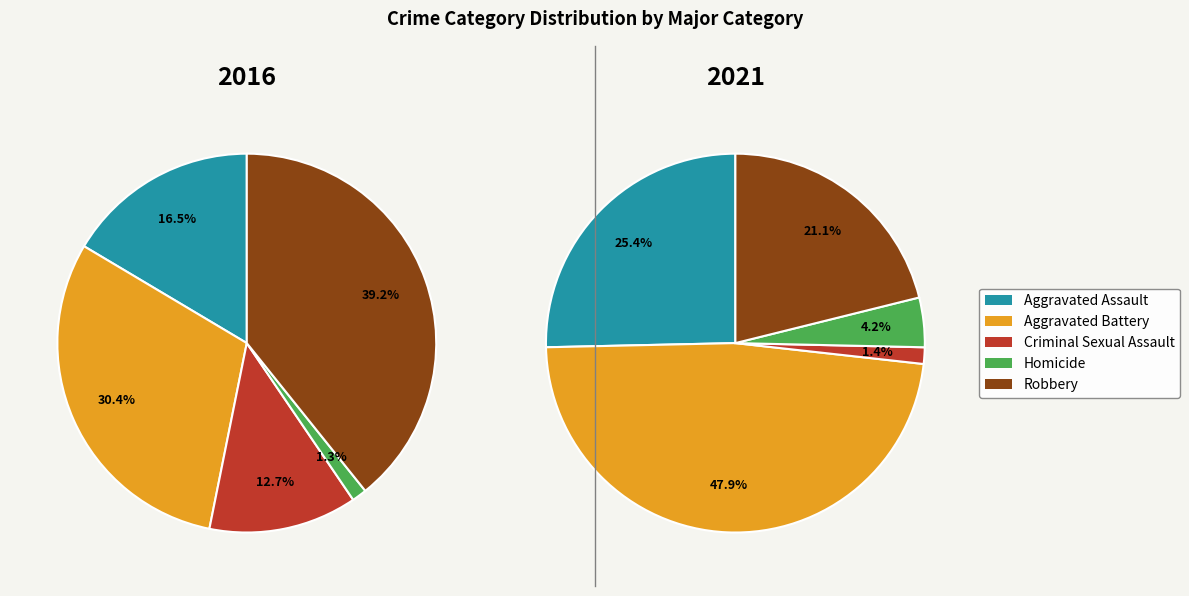

Rank the series at Homicide from lowest to highest value.

values_2016, values_2021